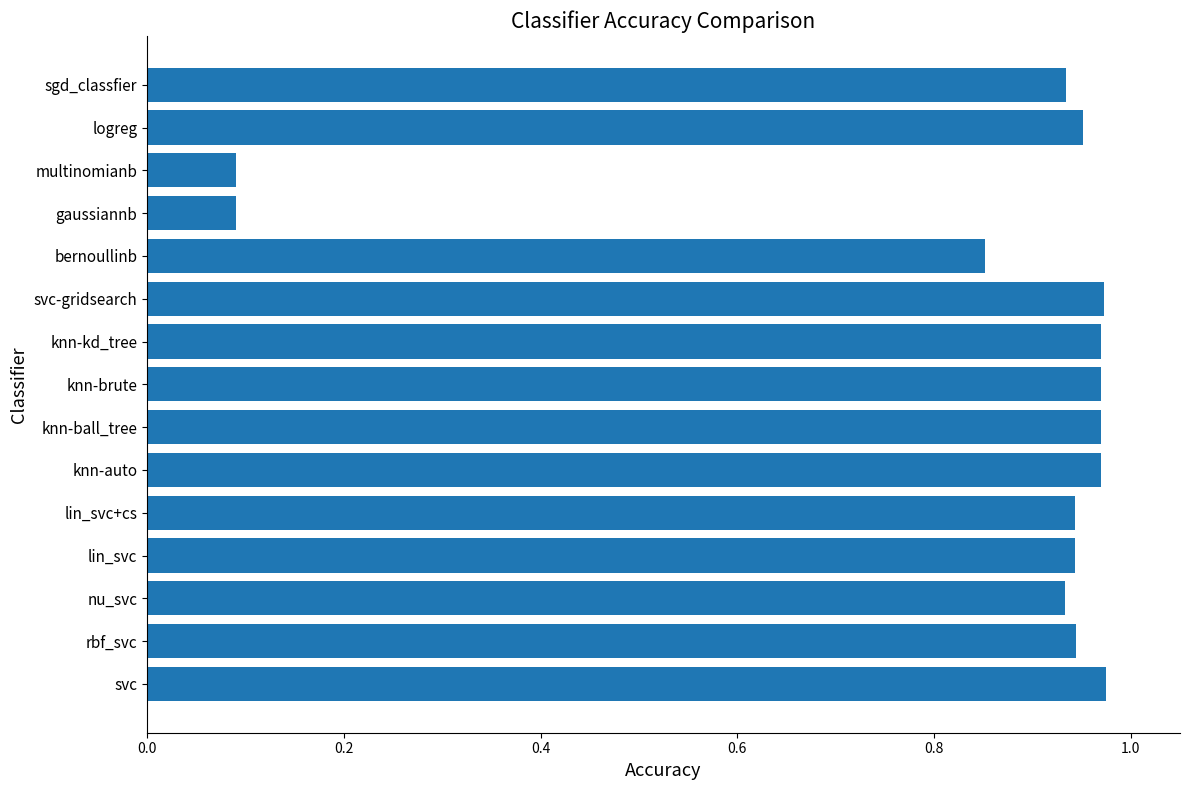

What is the sum of all values?

12.5